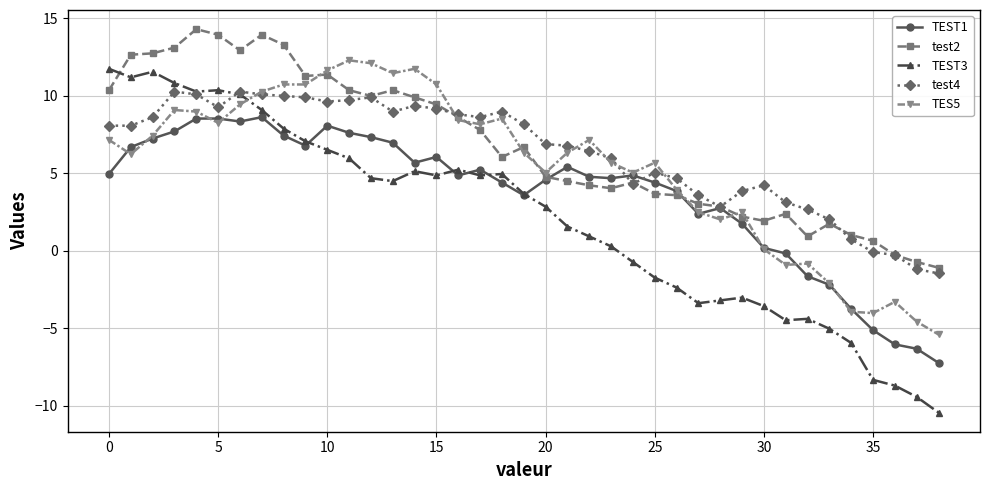

True or false: TEST1 has more than 0 points higher than both neighbors.

True